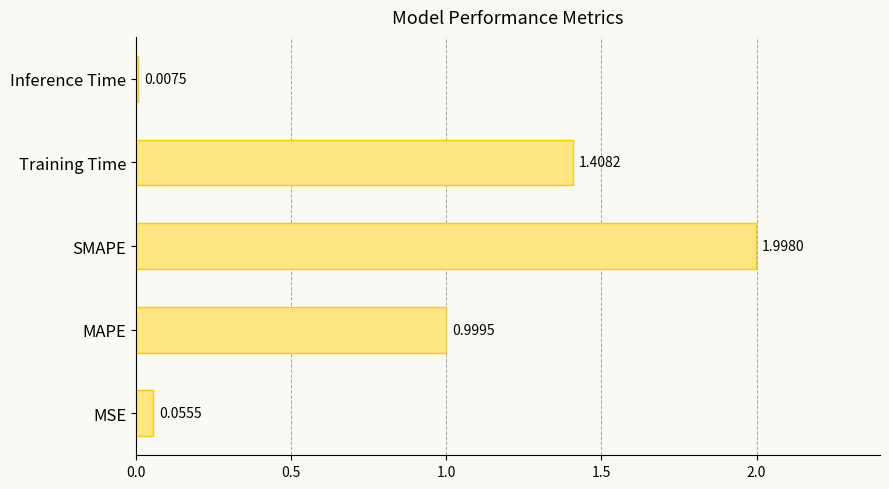

How many bars are there in total?

5